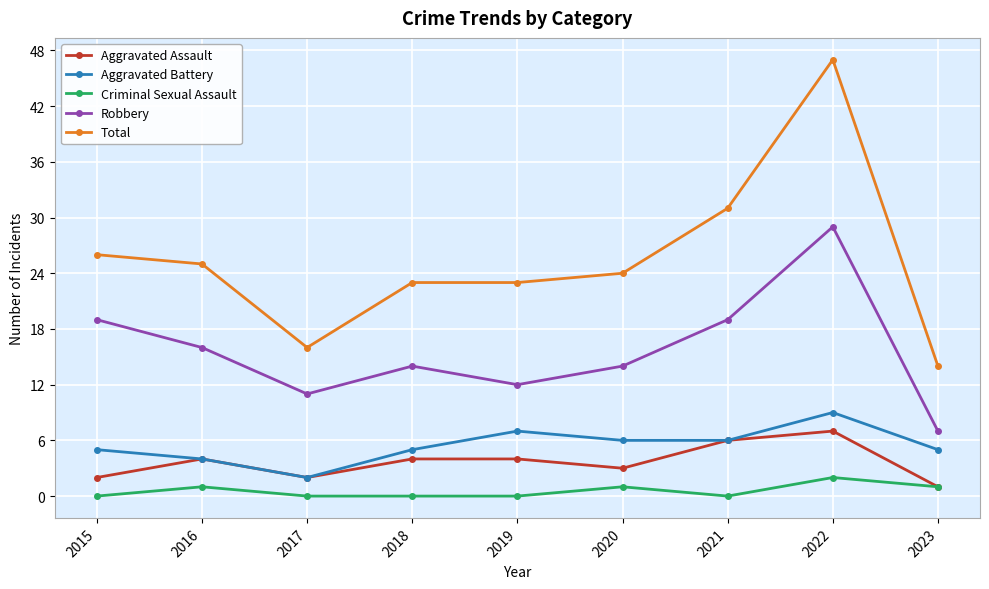

What is the value of the Total point at the 3rd from the left?

16